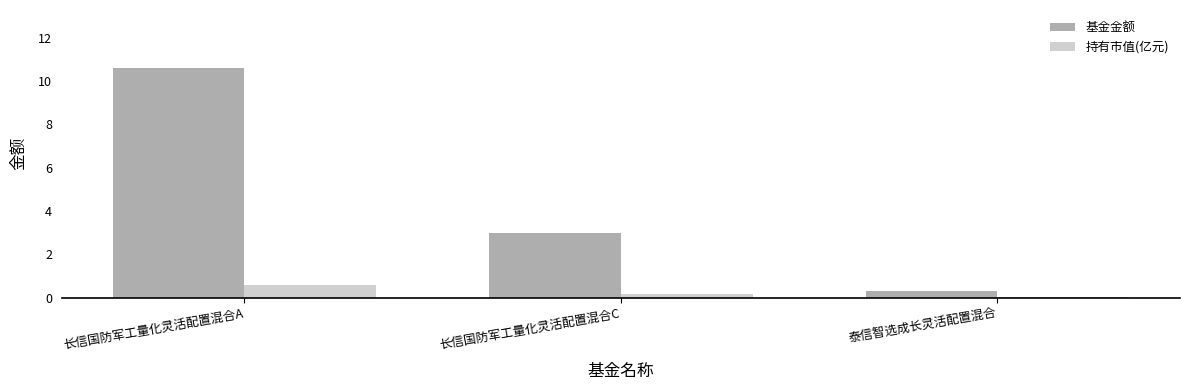

What is the sum of all 基金金额 values?

13.9